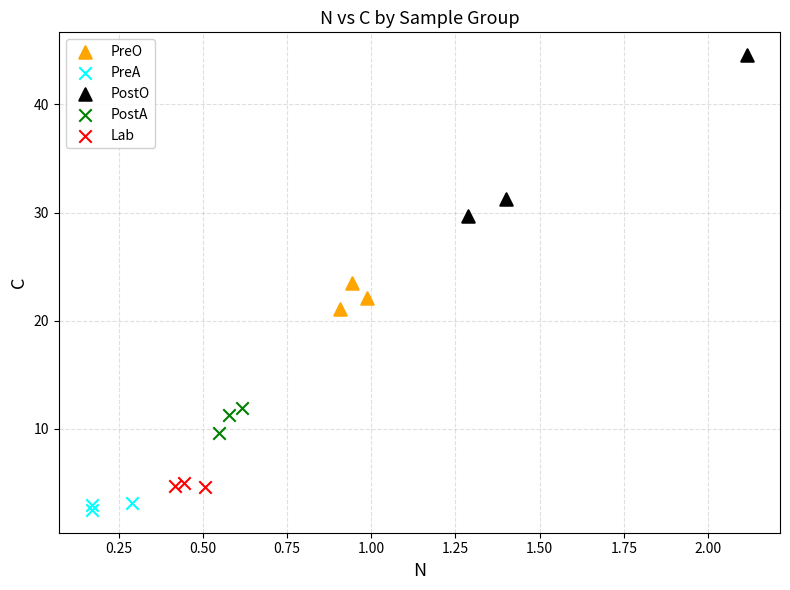

Which series has the widest spread of Y values?

PostO